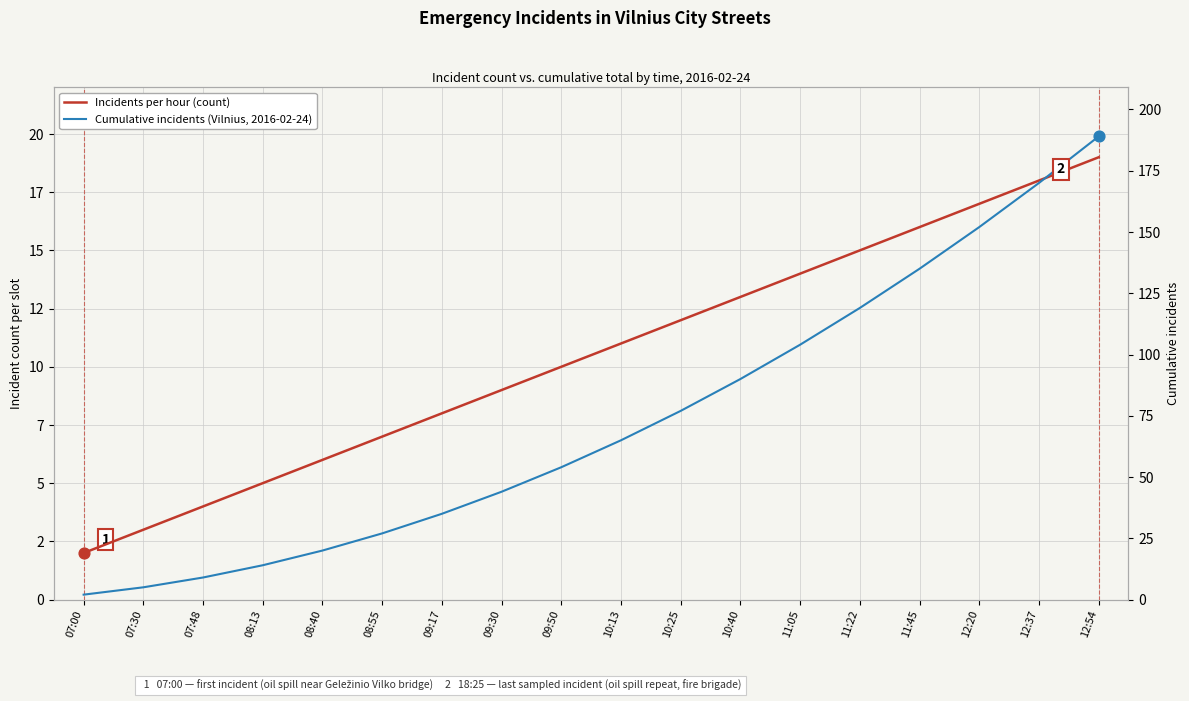

Which series has the largest total across all categories?

Cumulative incidents (Vilnius, 2016-02-24)